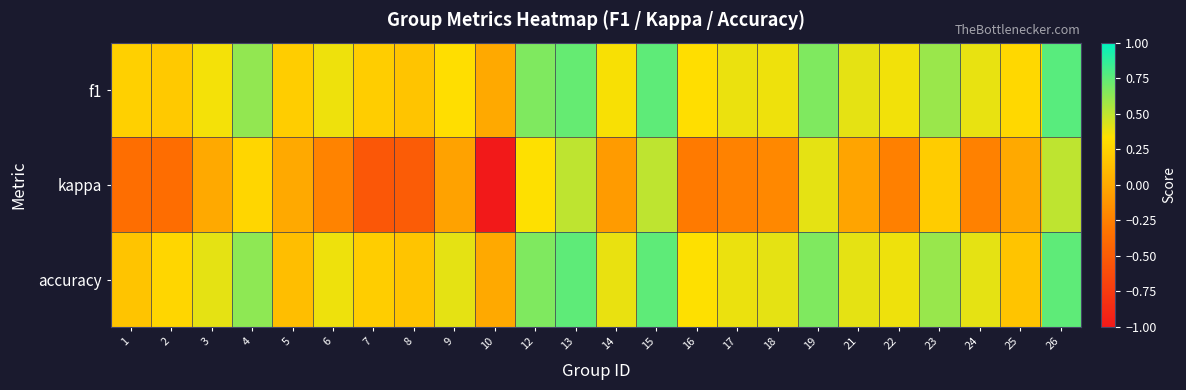

Which series has the largest total across all categories?

accuracy